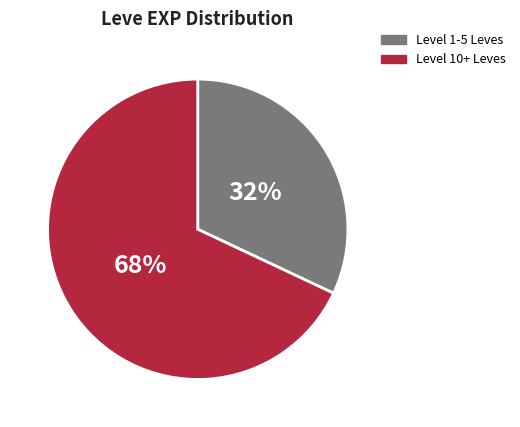

Does Level 10+ Leves account for over 50% of the chart?

Yes